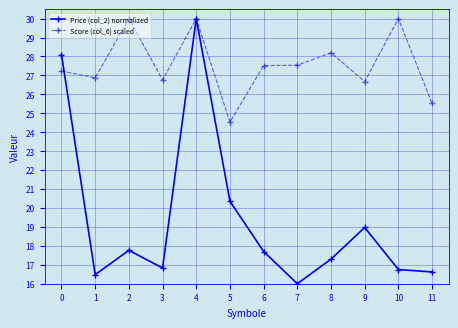

What are all the series names shown in the legend?

Price (col_2) normalized, Score (col_6) scaled